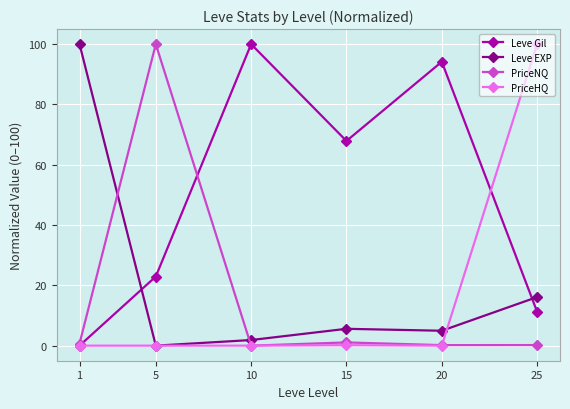

Which series ends up on top after the final intersection of PriceHQ and Leve EXP?

PriceHQ